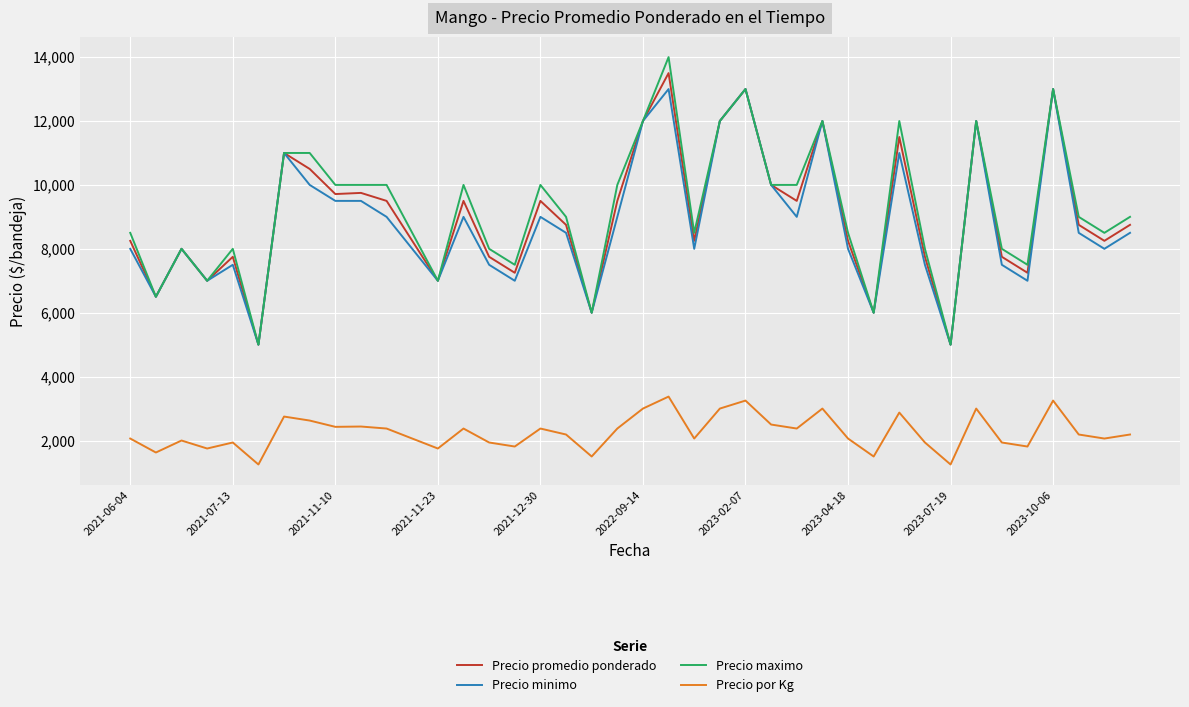

What is the smallest value displayed?

1250